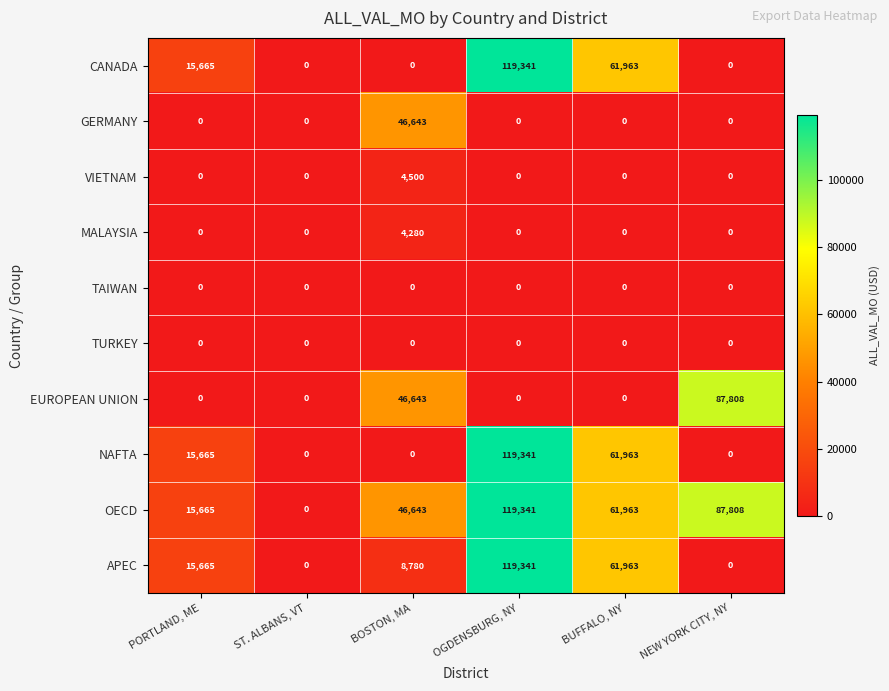

Which category has the highest value across all series?

OGDENSBURG, NY